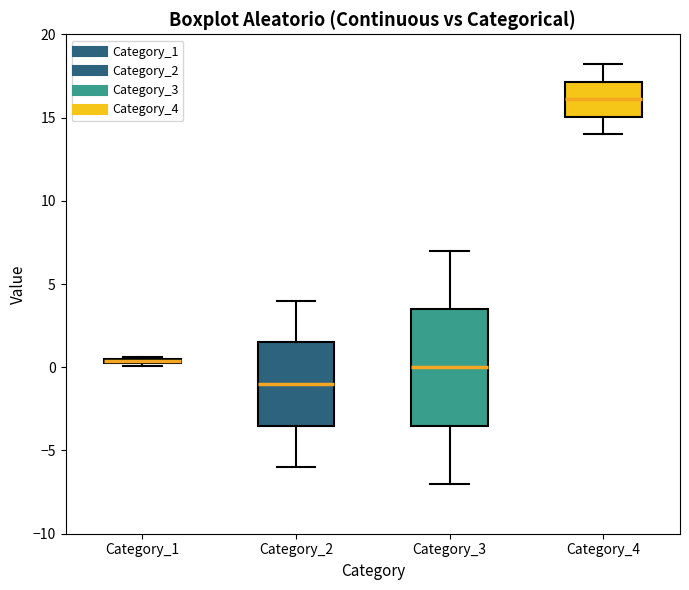

Which box is the tallest, from its lower edge to its upper edge?

Category_3